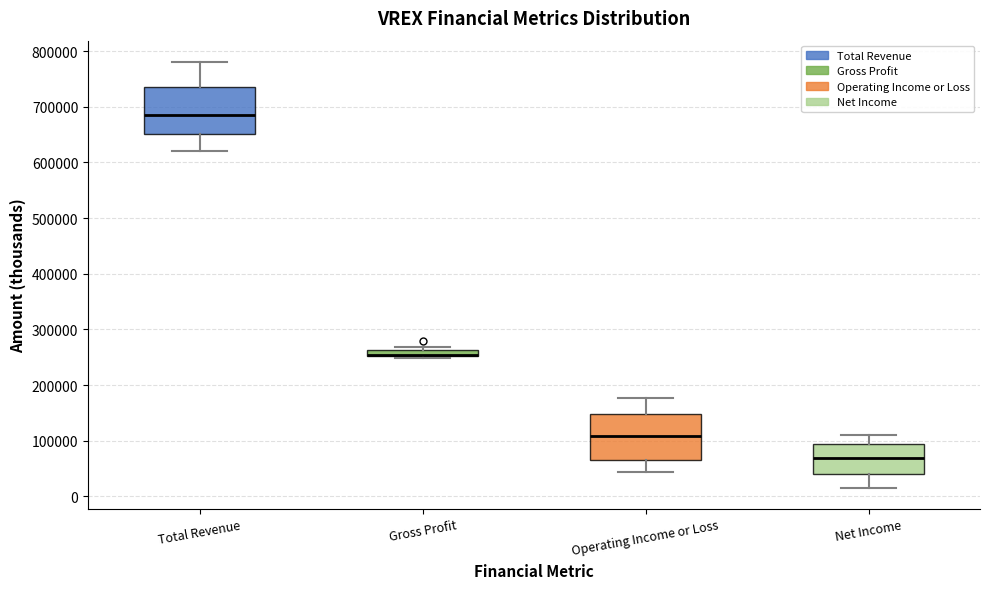

Where is the upper edge of the box for Net Income on the y-axis? The values are not printed on the chart, so give them approximately, as read against the axis.

90000